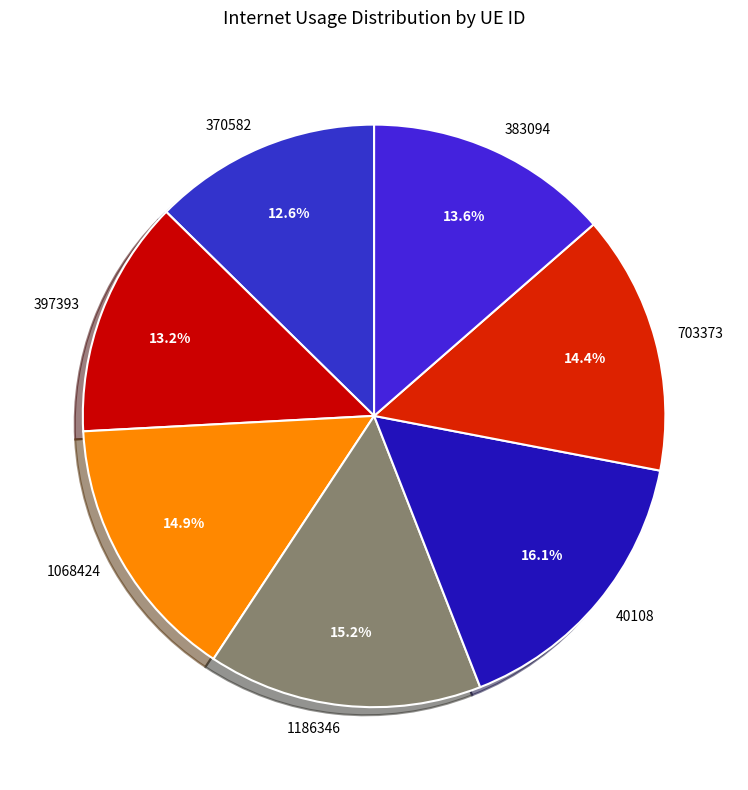

Is 397393 the majority of the pie?

No